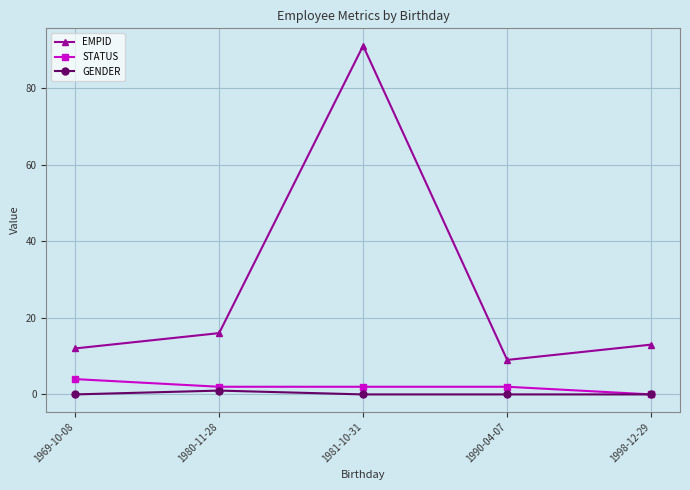

Which series changed the most between 1980-11-28 and 1981-10-31?

EMPID